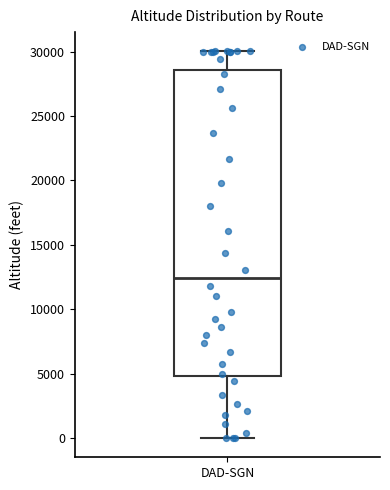

Where does the upper whisker of the box for DAD-SGN end on the y-axis? The values are not printed on the chart, so give them approximately, as read against the axis.

30000